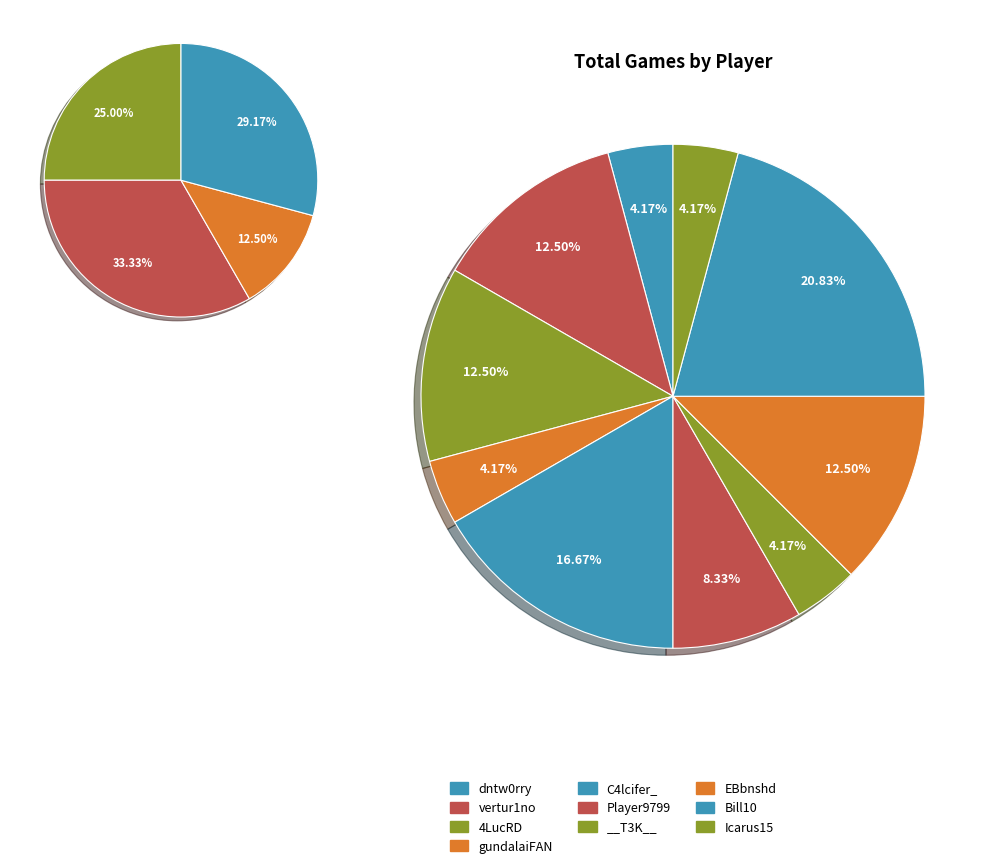

Count the number of slices in the pie.

10